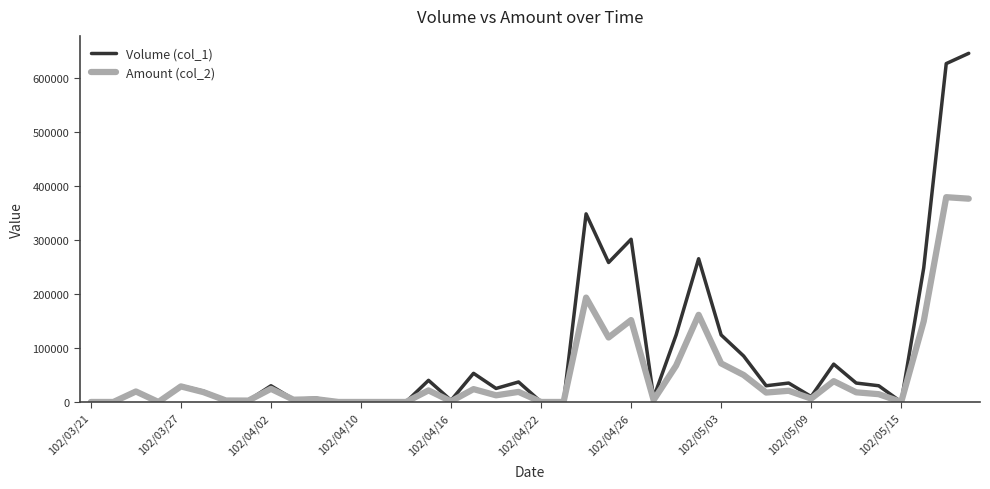

Rank the series by their maximum value, from highest to lowest.

Volume (col_1), Amount (col_2)